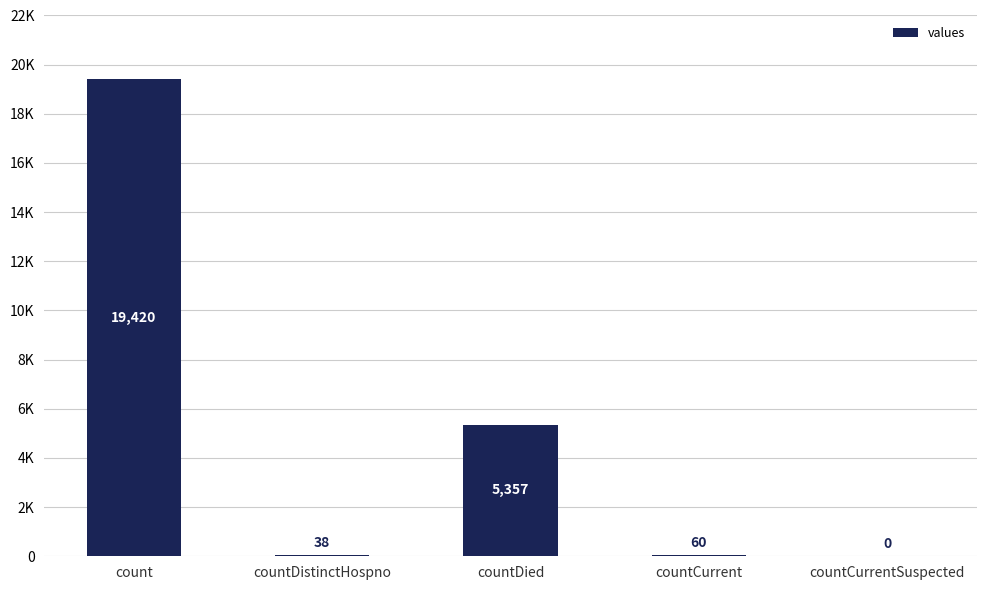

At which label does the data first exceed 60?

count